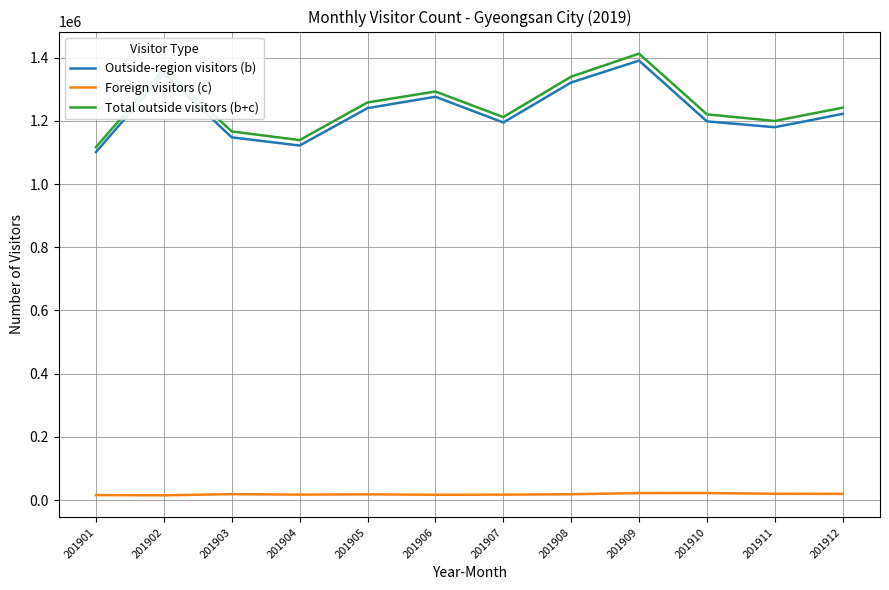

The Total outside visitors (b+c) series shows 1292978 at 201906. True or false?

True